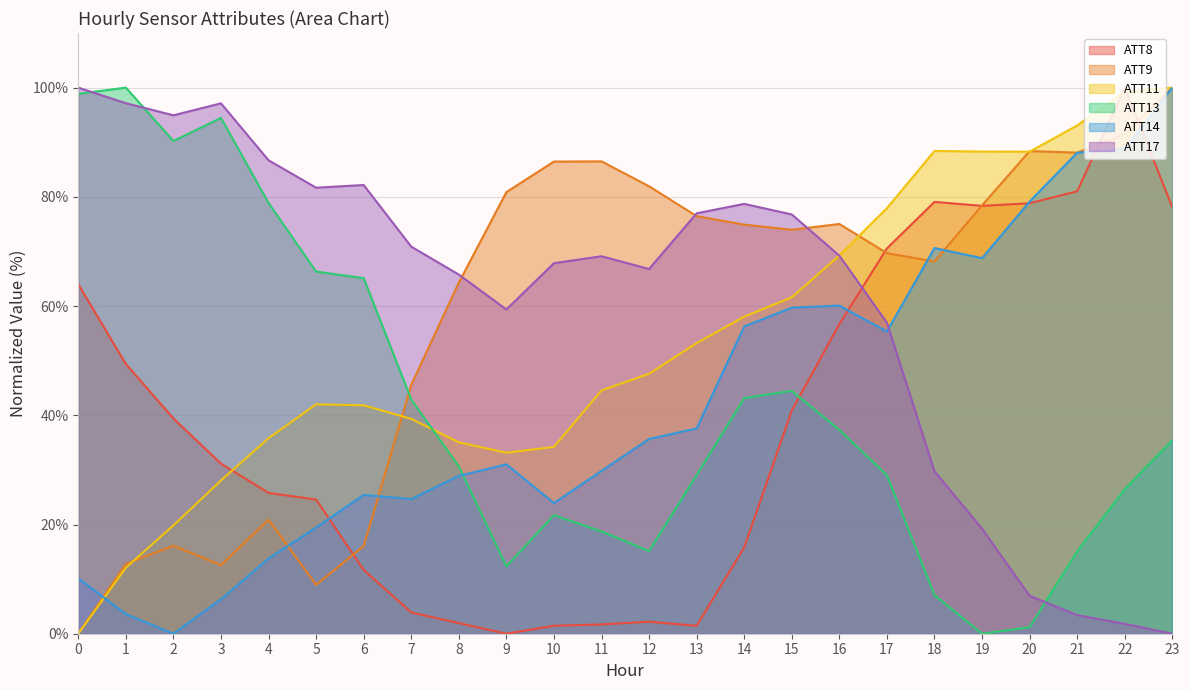

What are all the series names shown in the legend?

ATT8, ATT9, ATT11, ATT13, ATT14, ATT17